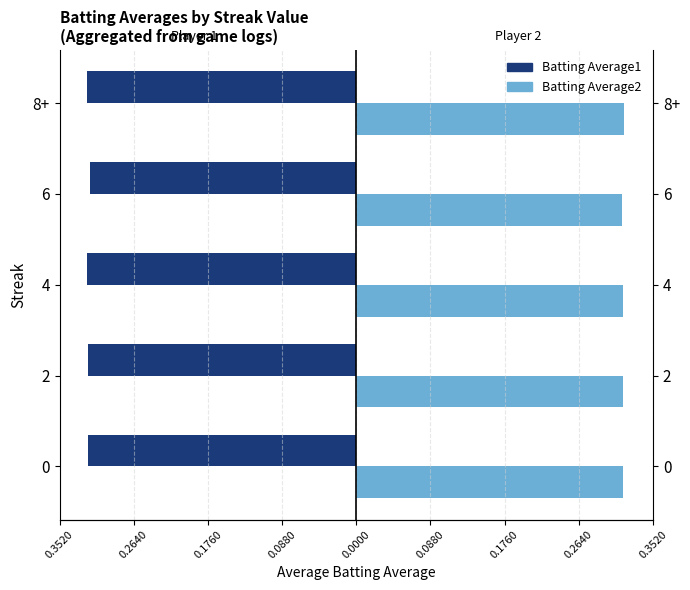

The value of Batting Average2 at 0 is 0.1. True or false?

False